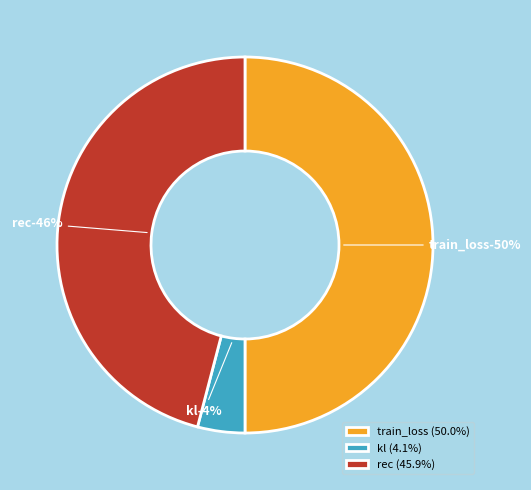

True or false: rec accounts for 46% of the total.

True